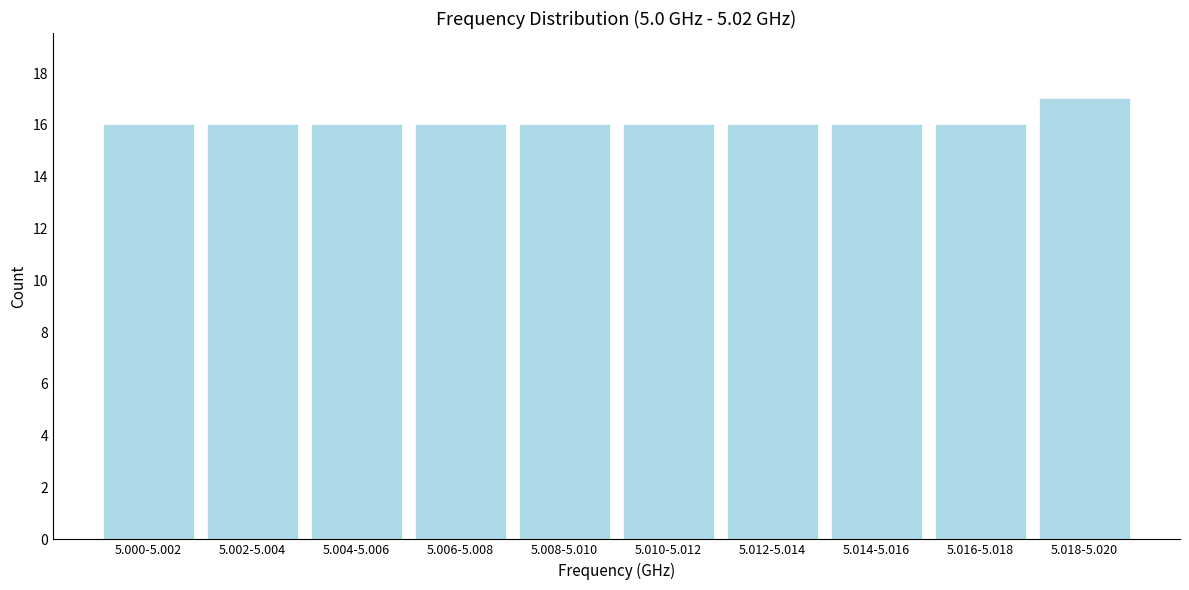

Reading left to right, what are all the values shown in this chart?

16	16	16	16	16	16	16	16	16	17